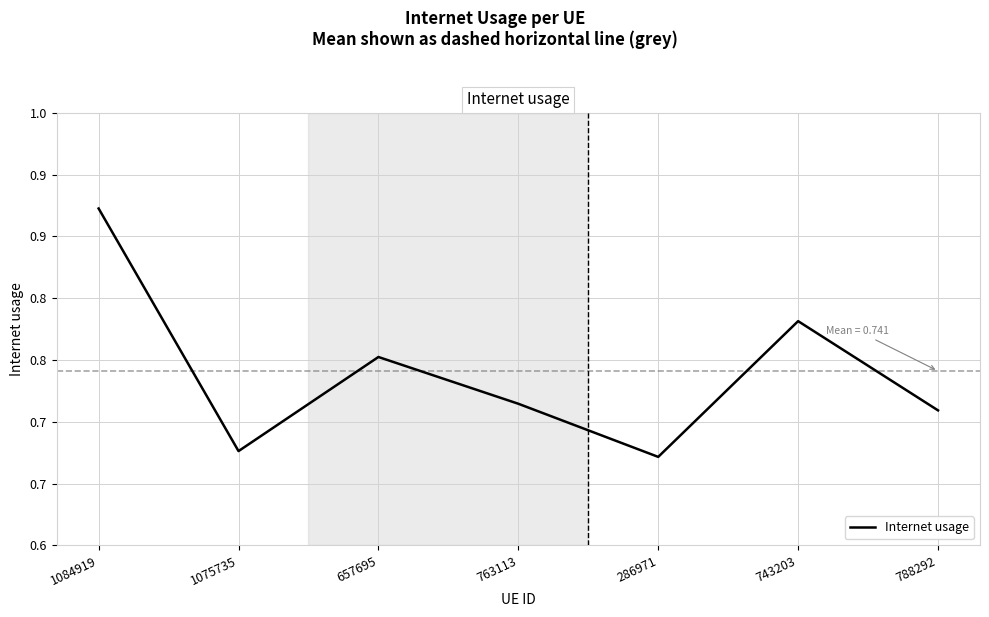

What is the average value?

0.7